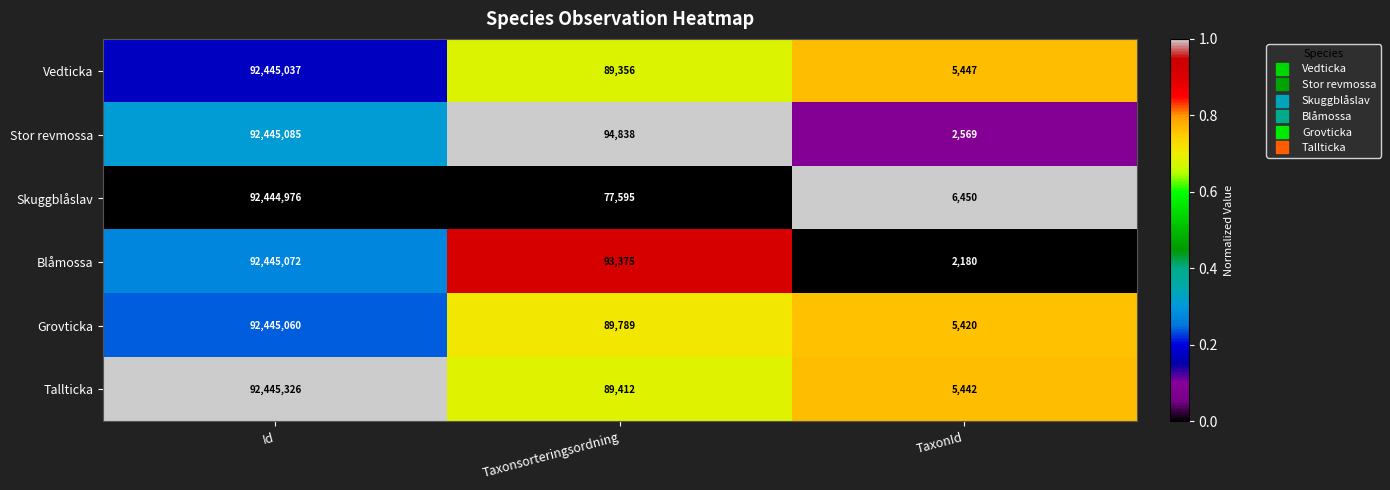

What is the difference between the highest and lowest values at Taxonsorteringsordning?

17243